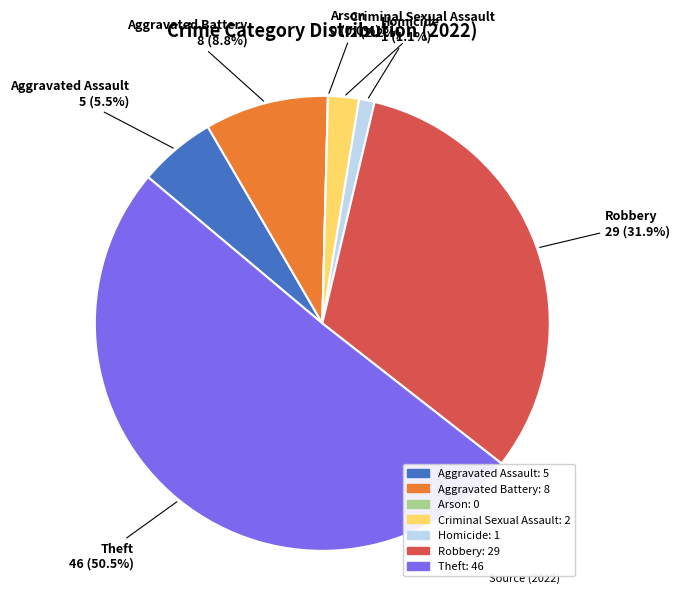

What is the majority slice?

Theft